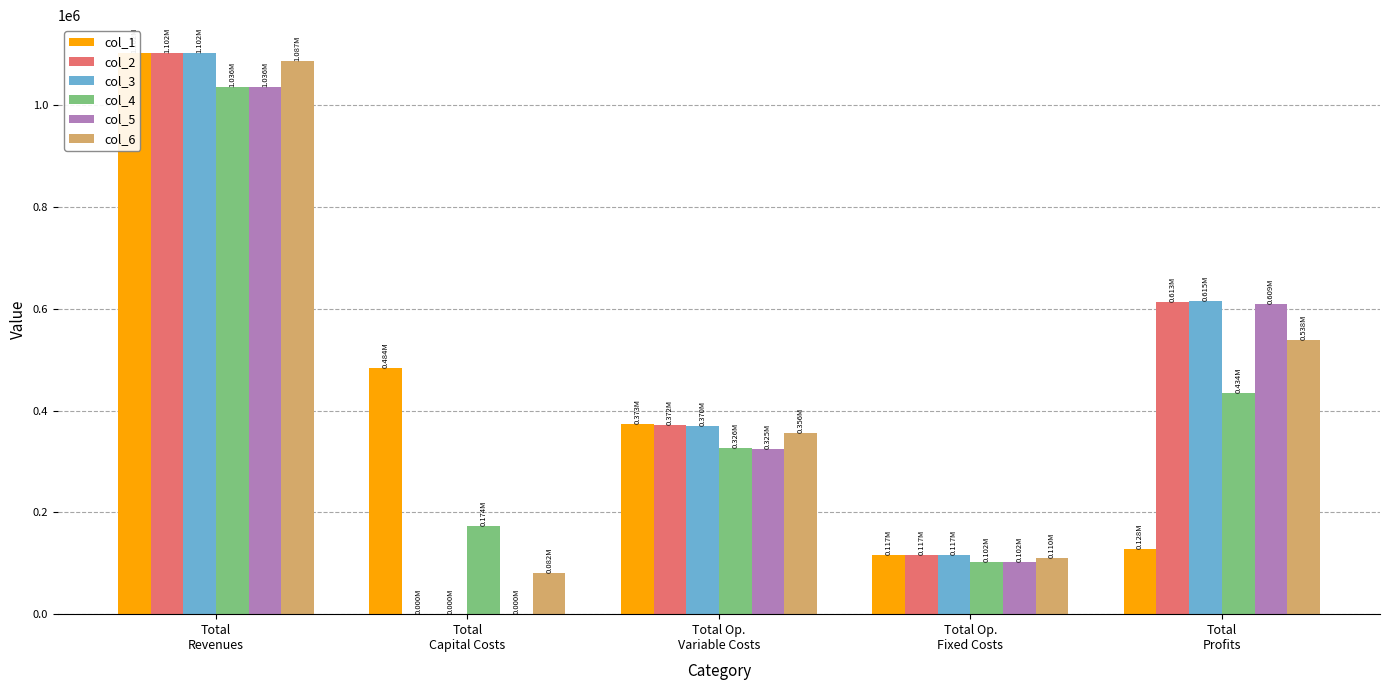

What is the difference between the maximum and minimum values in the col_6 series?

1005098.5